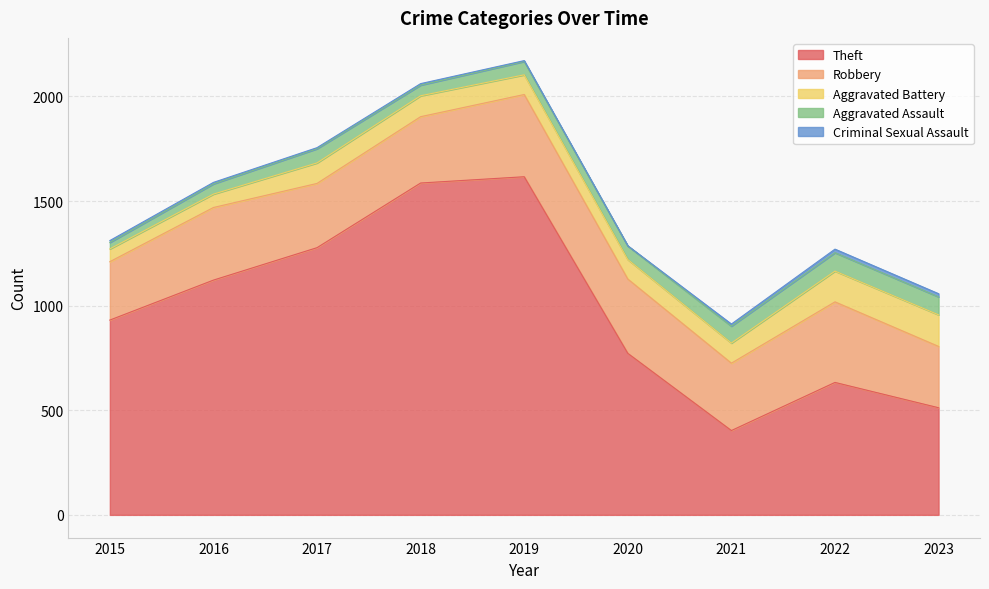

What is the maximum value shown in the chart?

1616